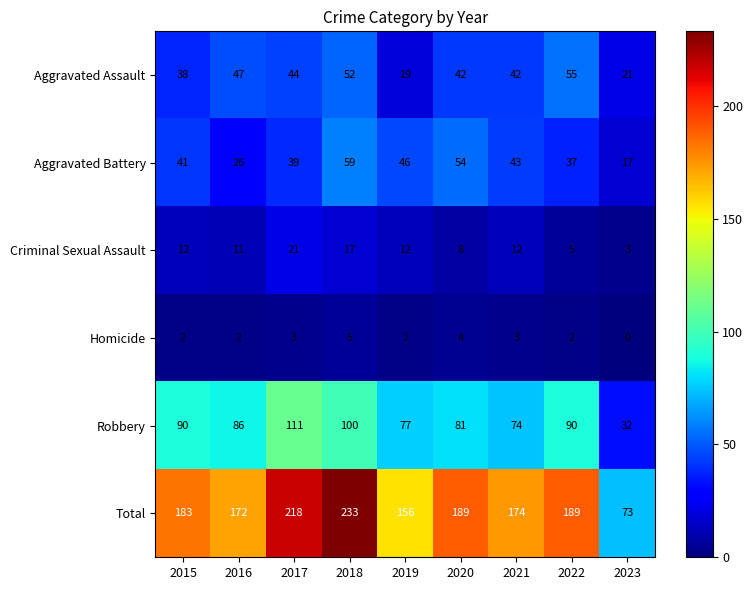

What is the difference between the highest and lowest values at 2022?

187